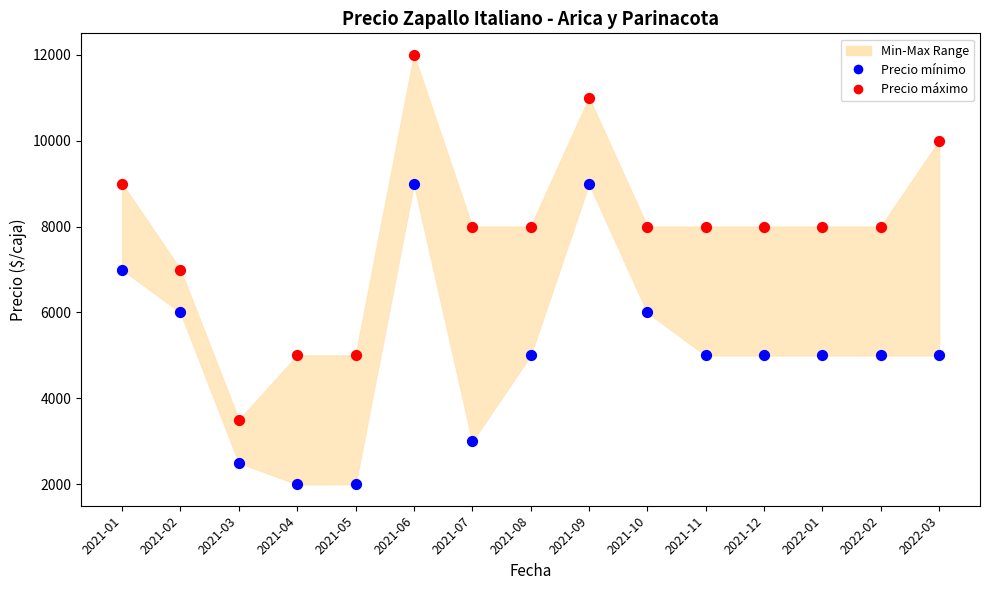

Across all data points, what is the range of Y values (max minus min)?

10000